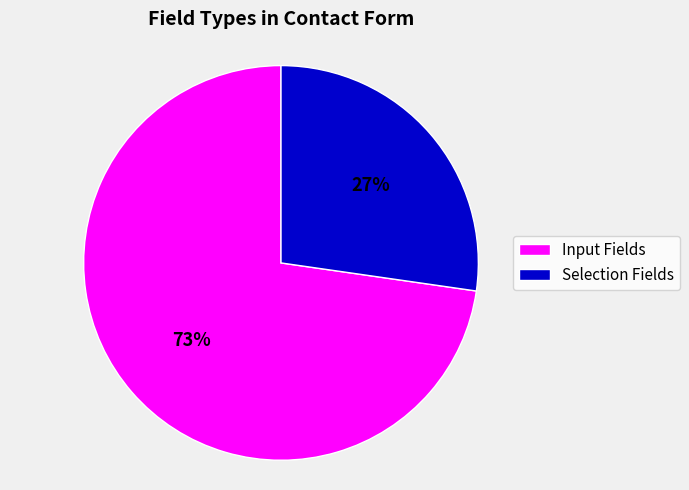

Is there any slice that represents more than half of the pie?

Yes